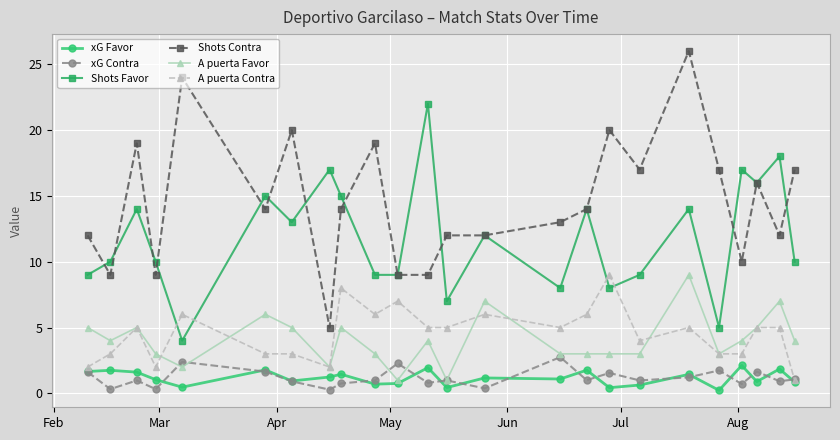

True or false: A puerta Favor and Shots Contra intersect in this chart.

False